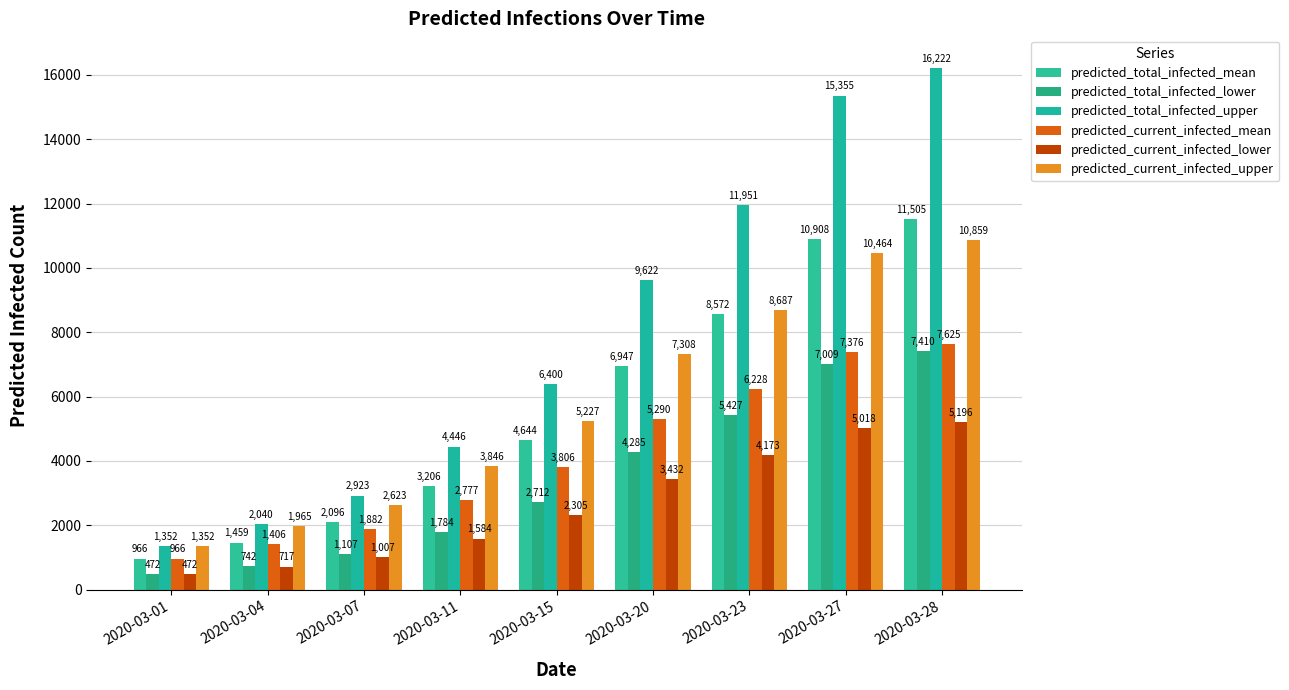

What is the approximate value of predicted_total_infected_mean at 2020-03-04?

1459